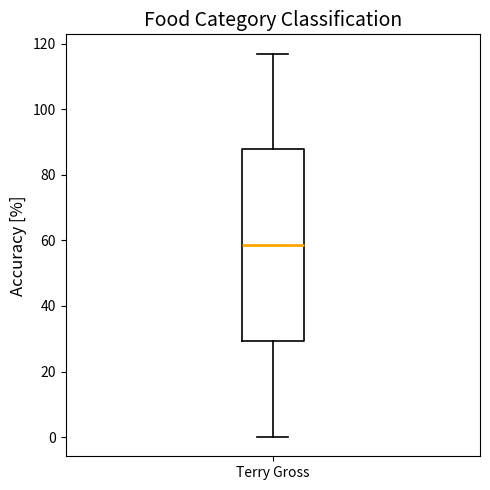

Where does the upper whisker of the box for Terry Gross end on the y-axis? The values are not printed on the chart, so give them approximately, as read against the axis.

118